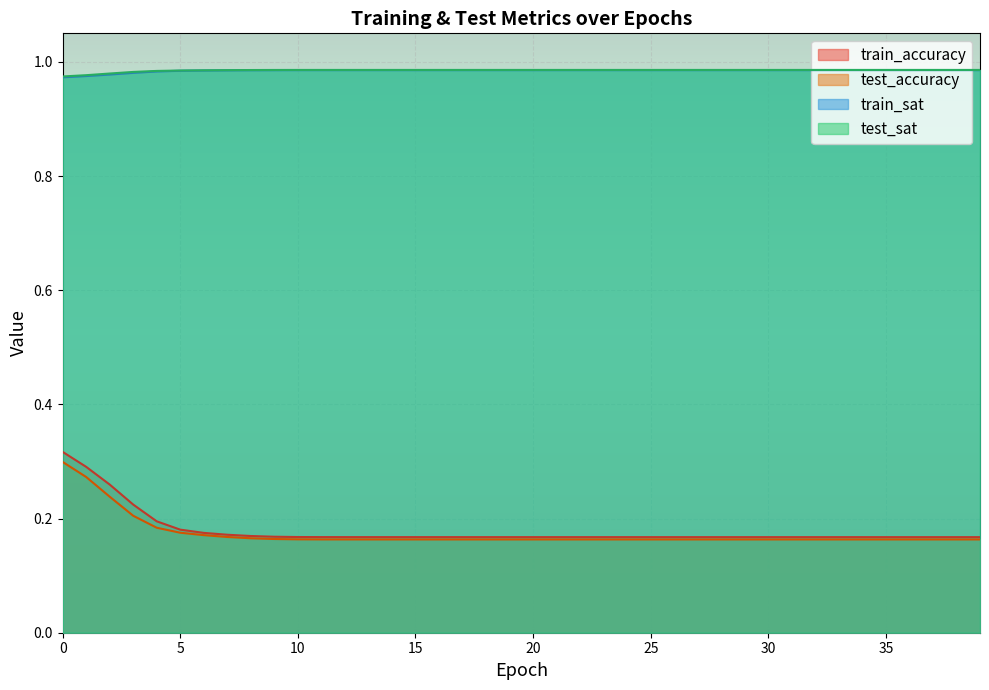

List the series in order of their peak value, highest first.

test_sat, train_sat, train_accuracy, test_accuracy